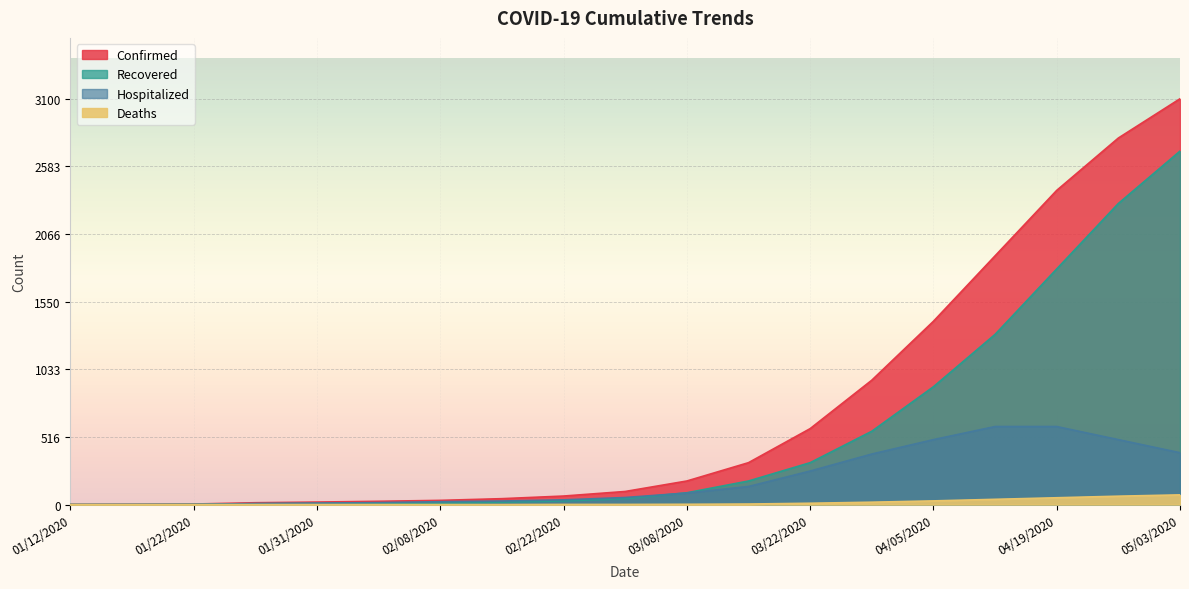

What position from the left is 02/08/2020?

7